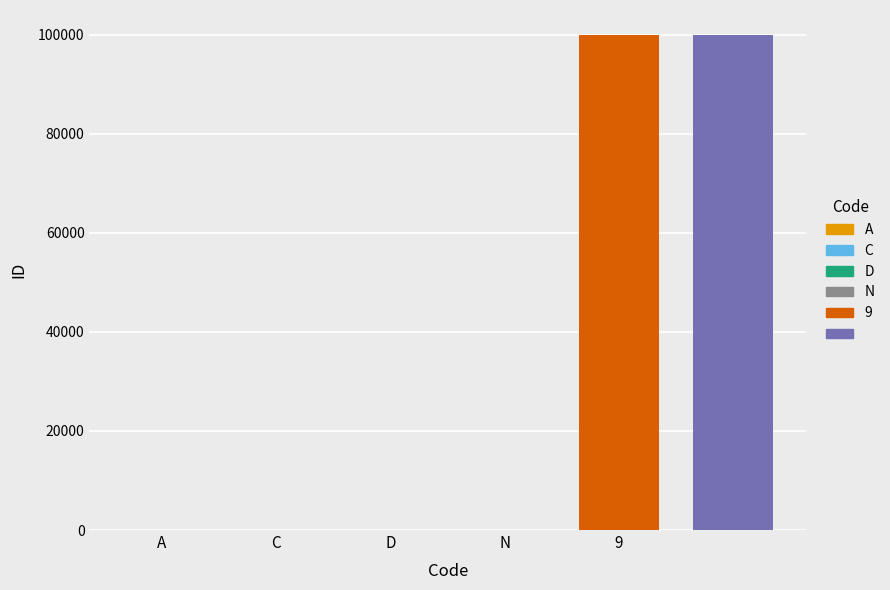

Is it true that the value at 9 is 57067?

False